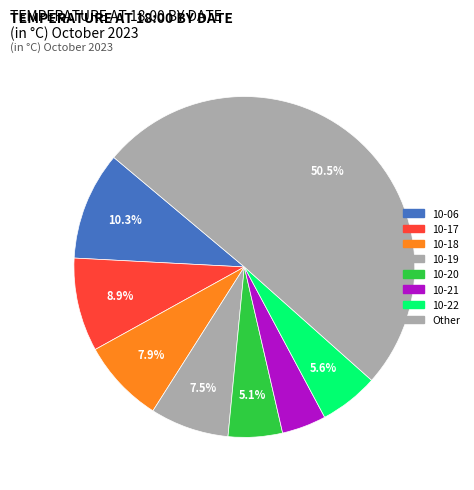

Count the number of slices in the pie.

8